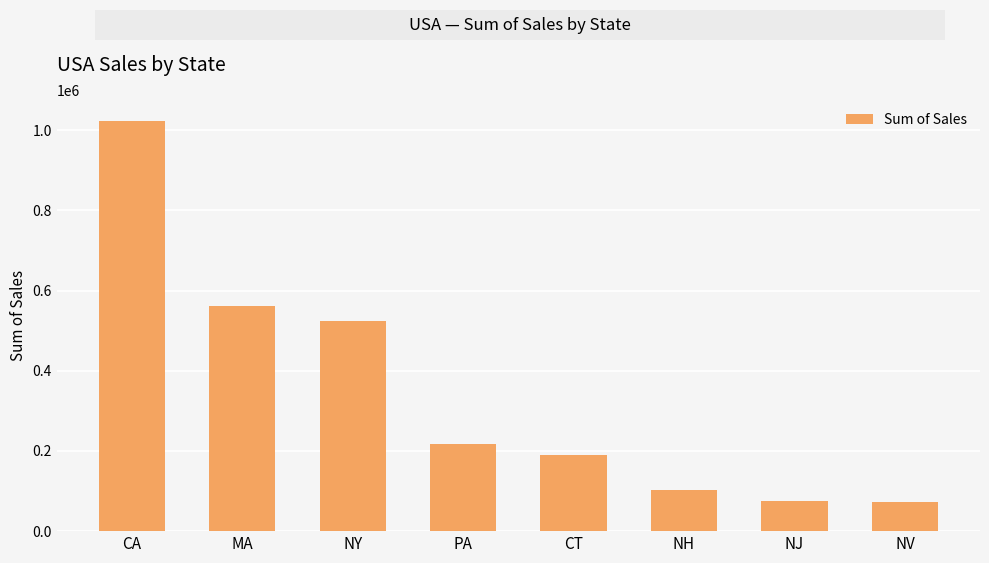

What is the label of the 7th bar from the right?

MA